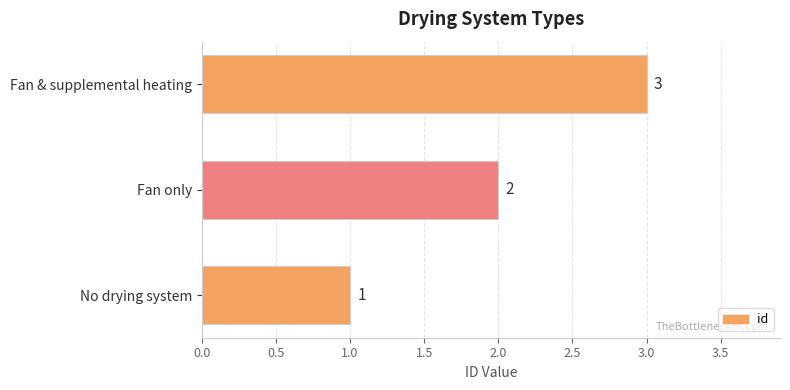

What is the sum of all values?

6